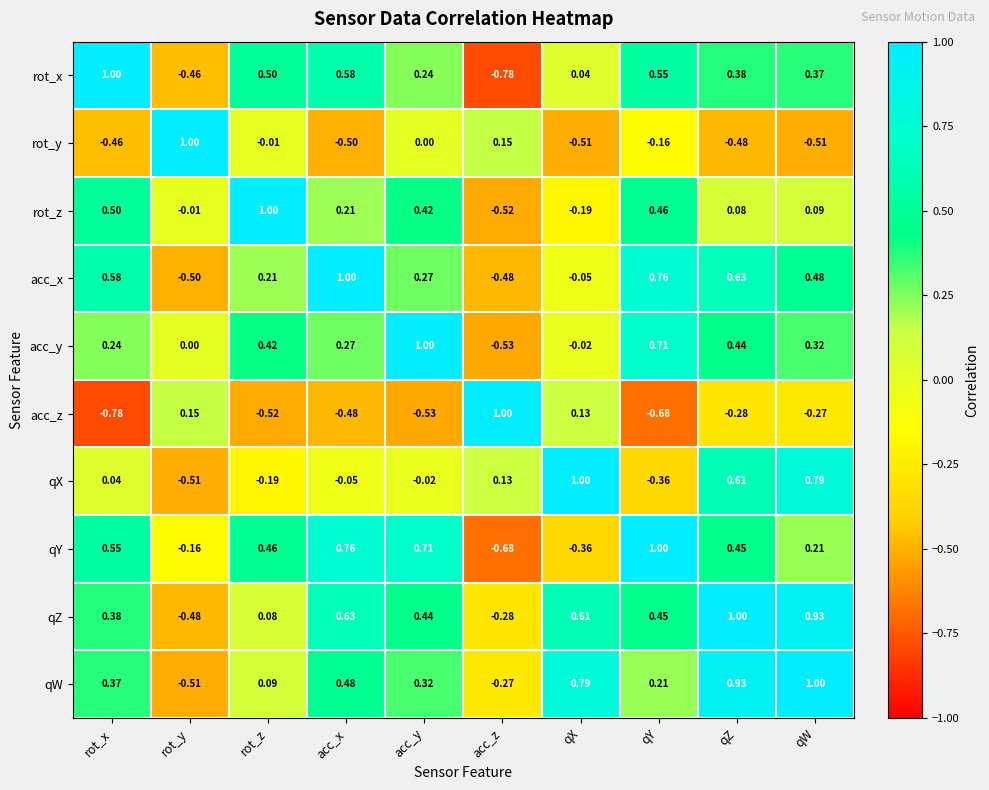

How many values in acc_y are below zero?

2